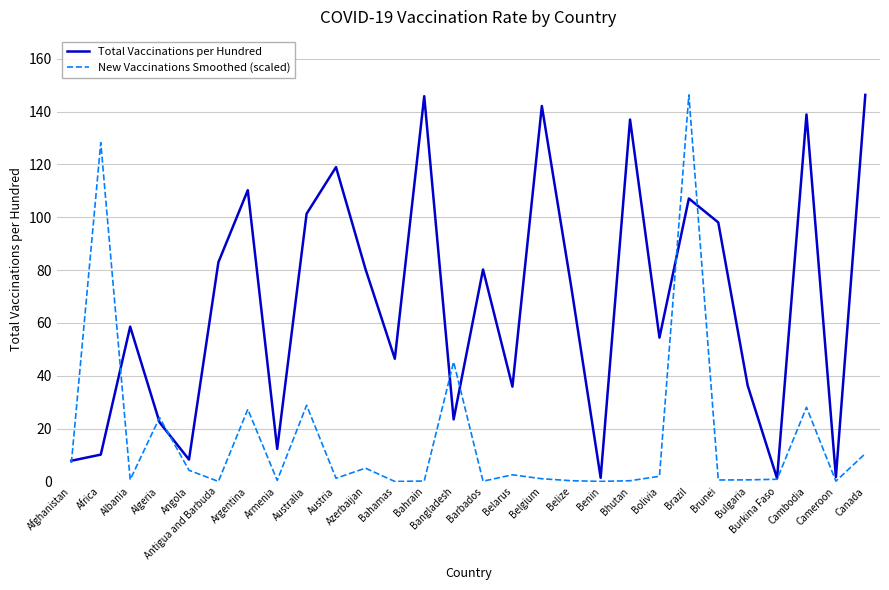

Does the chart have visible grid lines?

Yes